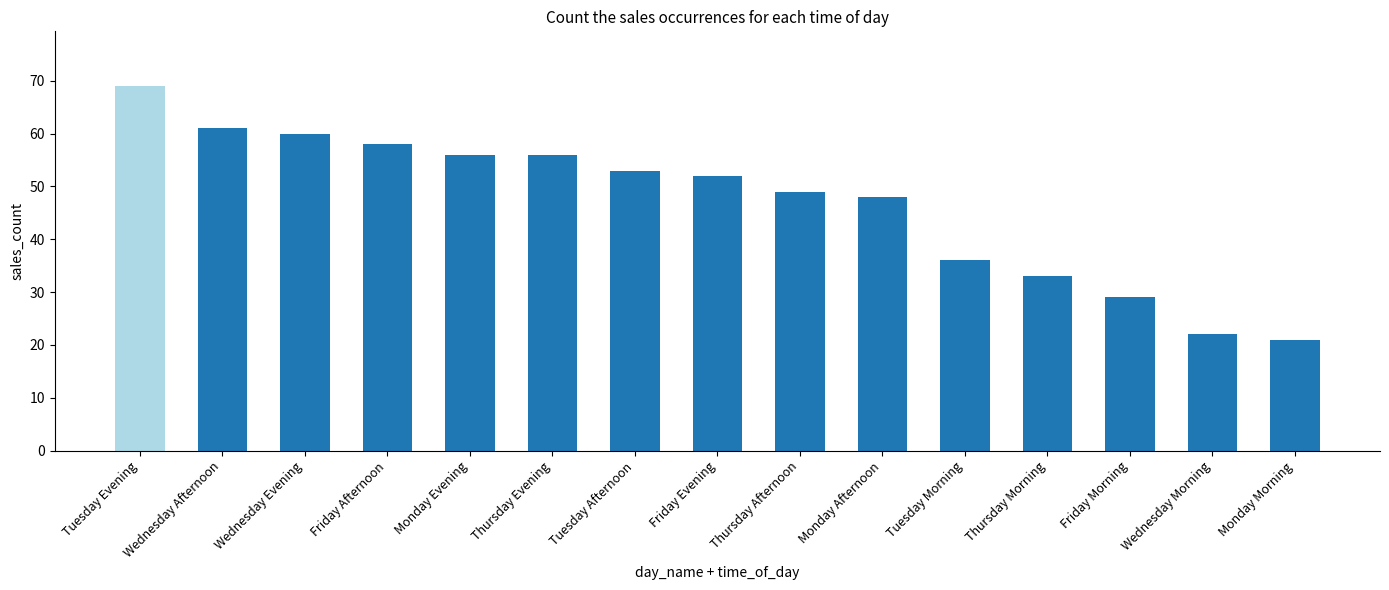

How many bars are there in total?

15